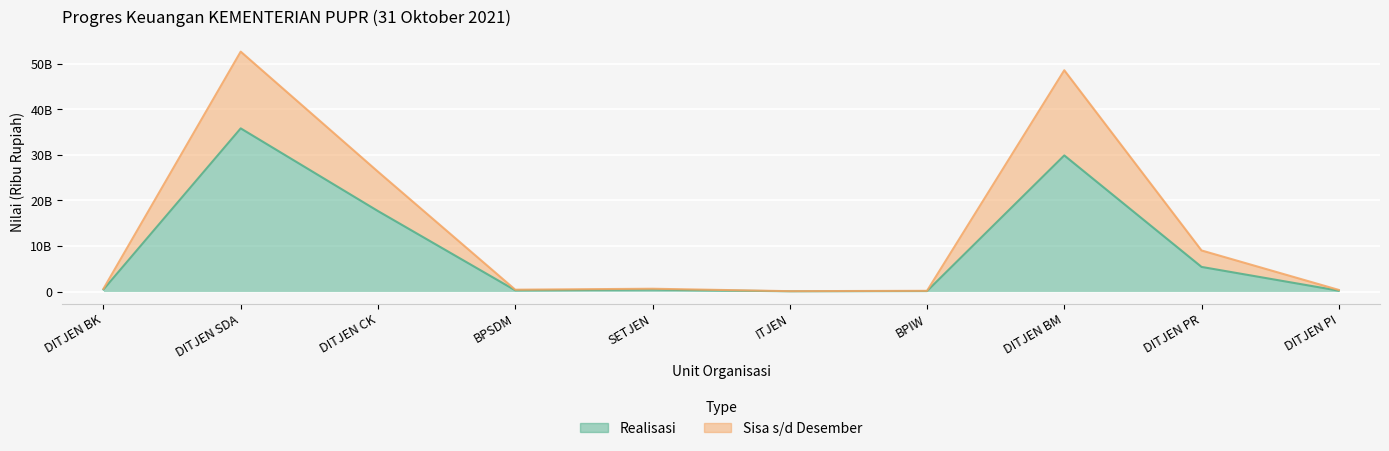

Which category has the highest value in the Realisasi series?

DITJEN SDA